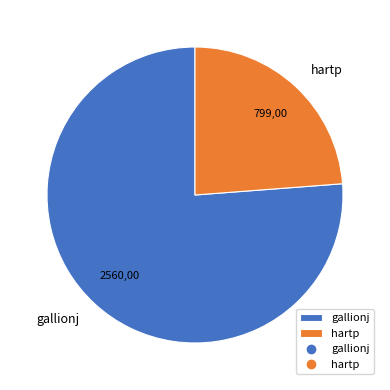

How many segments does this pie chart have?

2